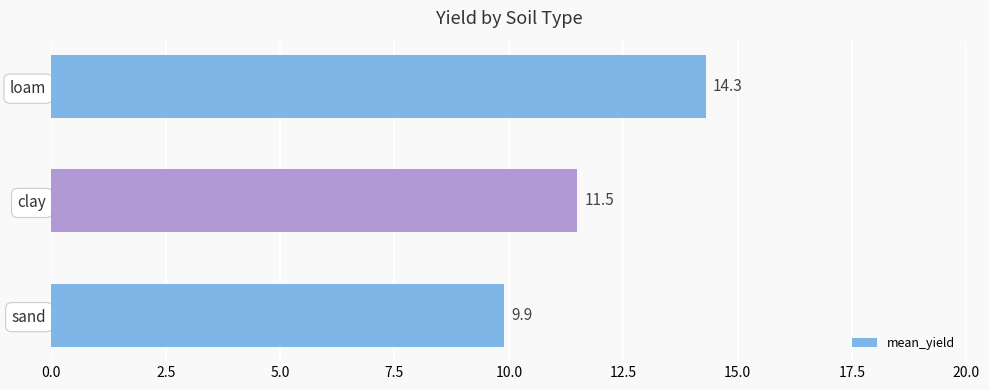

What is the difference between the maximum and minimum values?

4.4